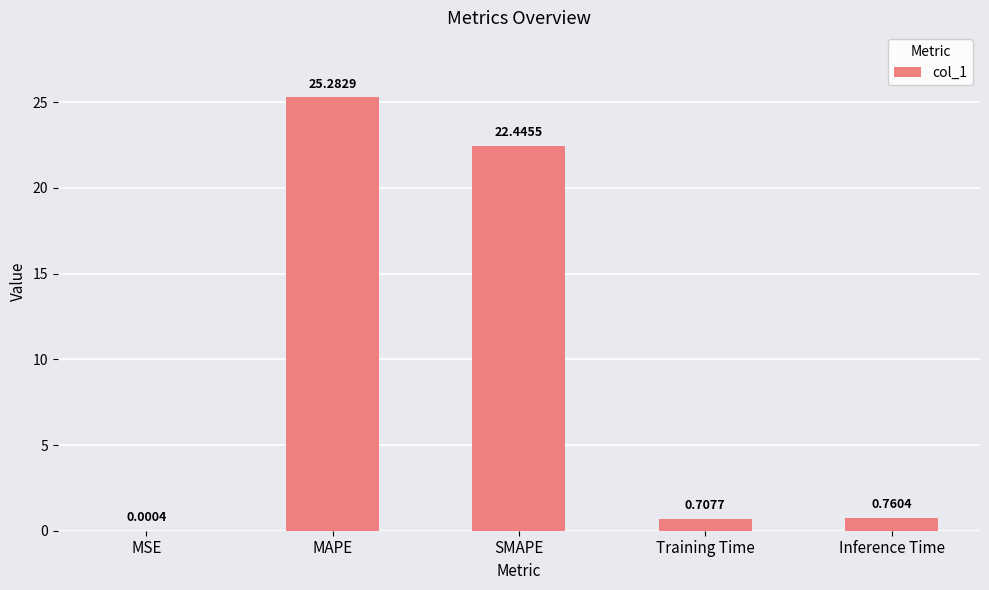

The value at SMAPE is 22.4. True or false?

True